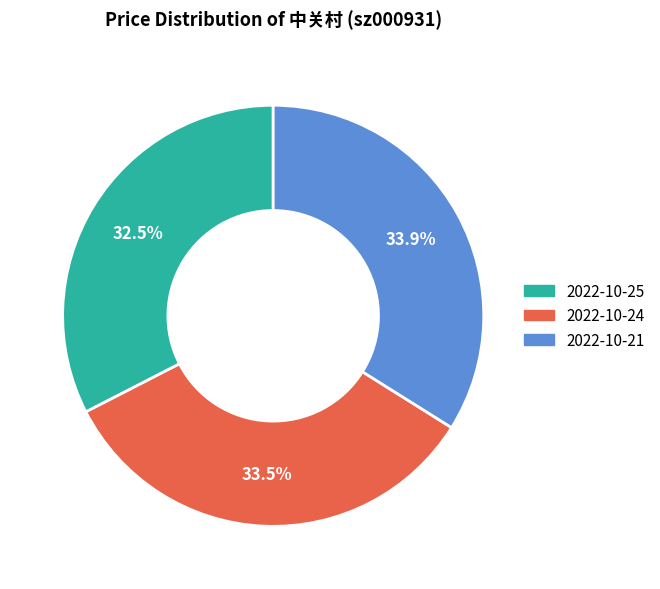

Count the number of slices in the pie.

3